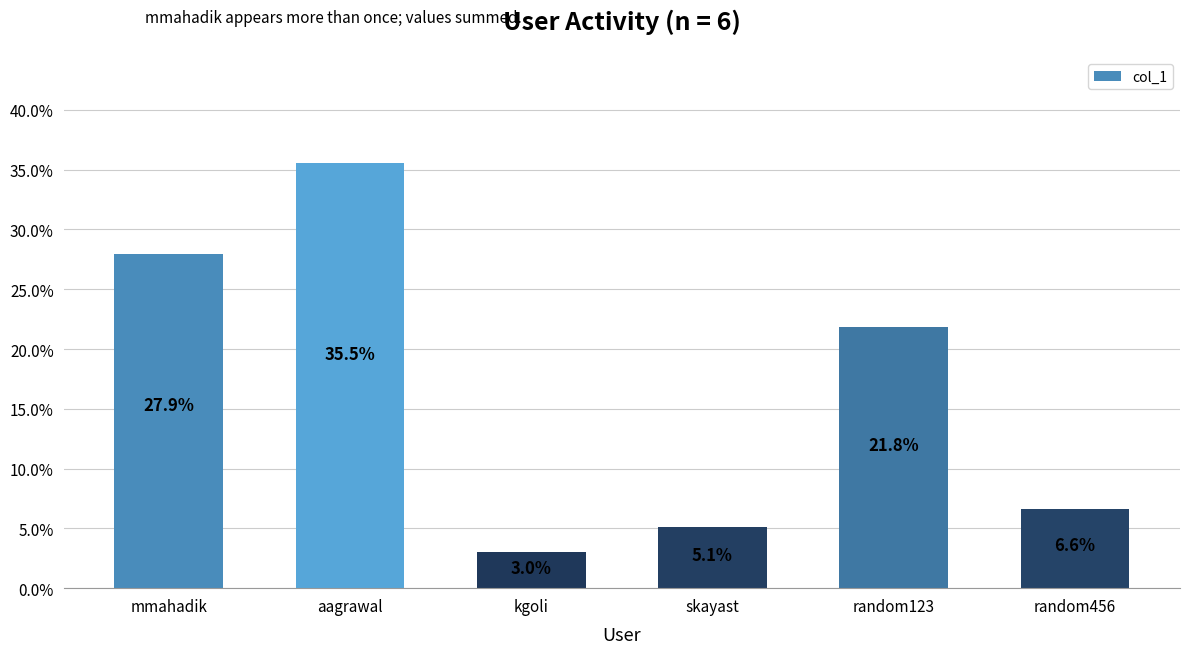

Is it true that the value at random123 is 21.8?

True